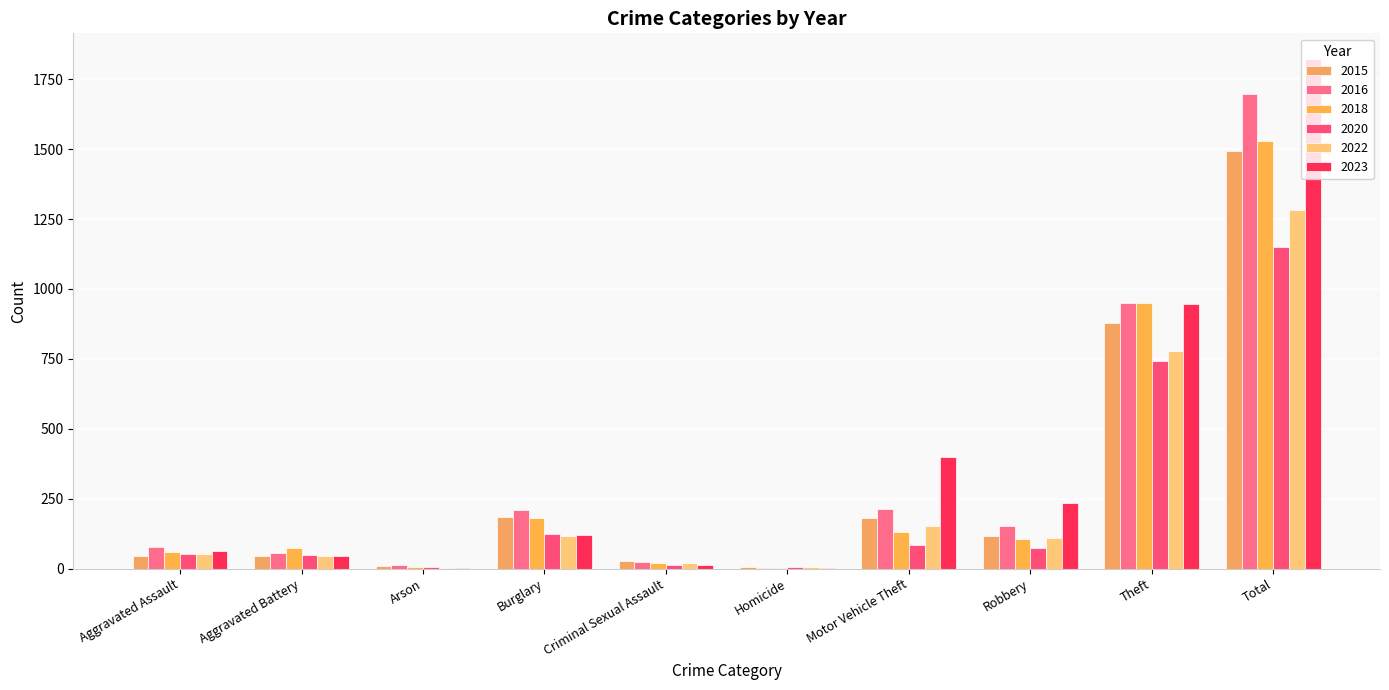

What is the lowest value of the 2016 series?

4